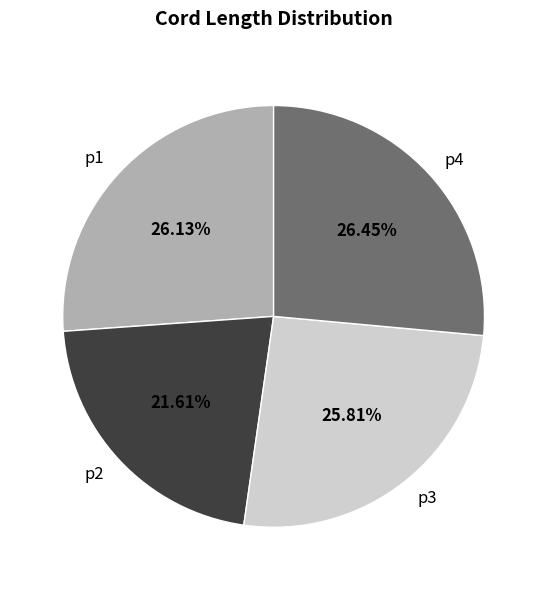

How much of the chart is everything except p4?

73.5%